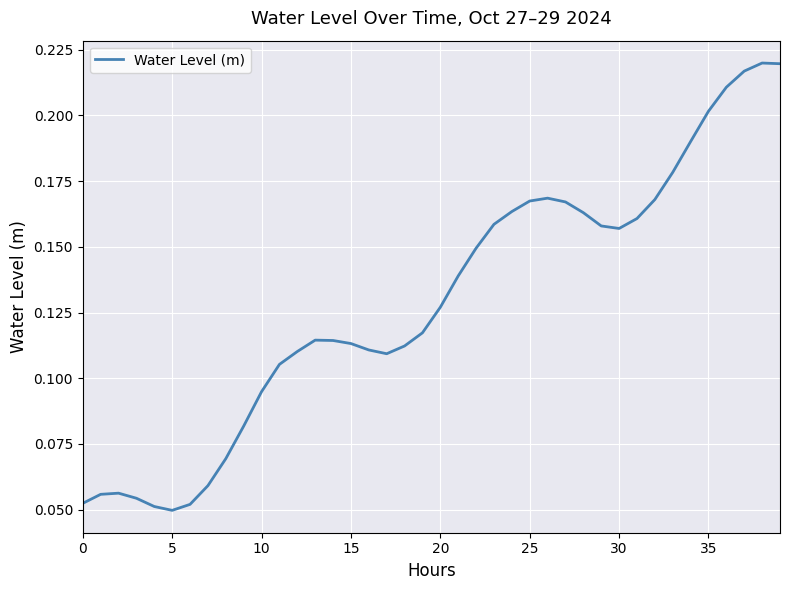

Count the values in the range 0 to 1.

40